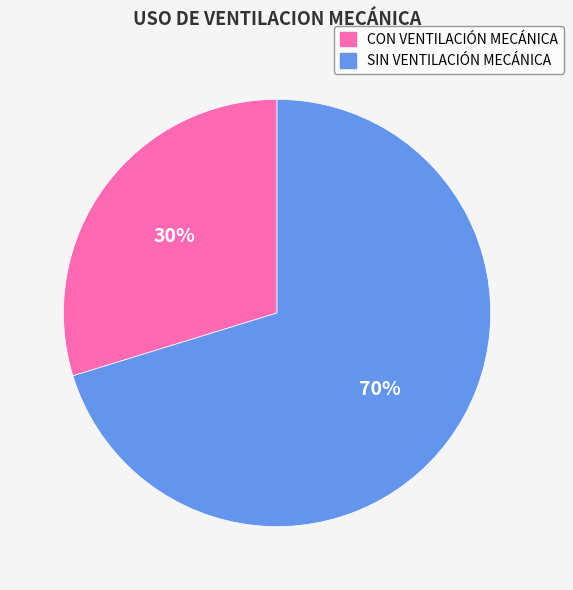

Which category has the smallest portion of the pie?

CON VENTILACIÓN MECÁNICA